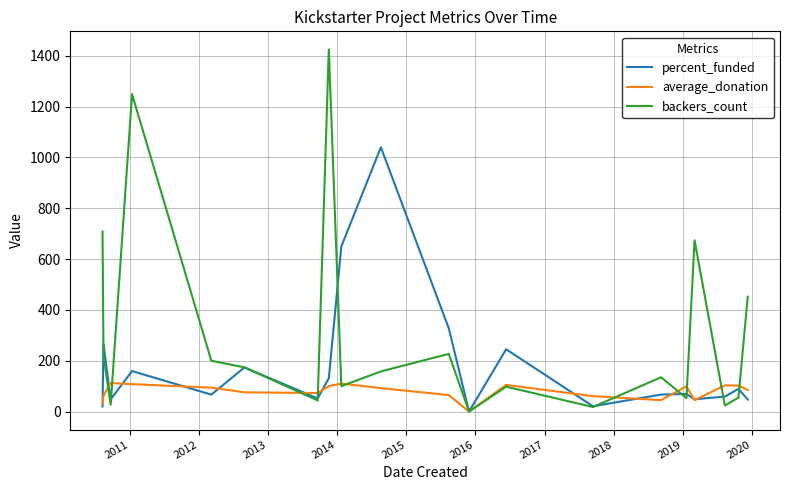

What is the maximum value for backers_count?

1425.0